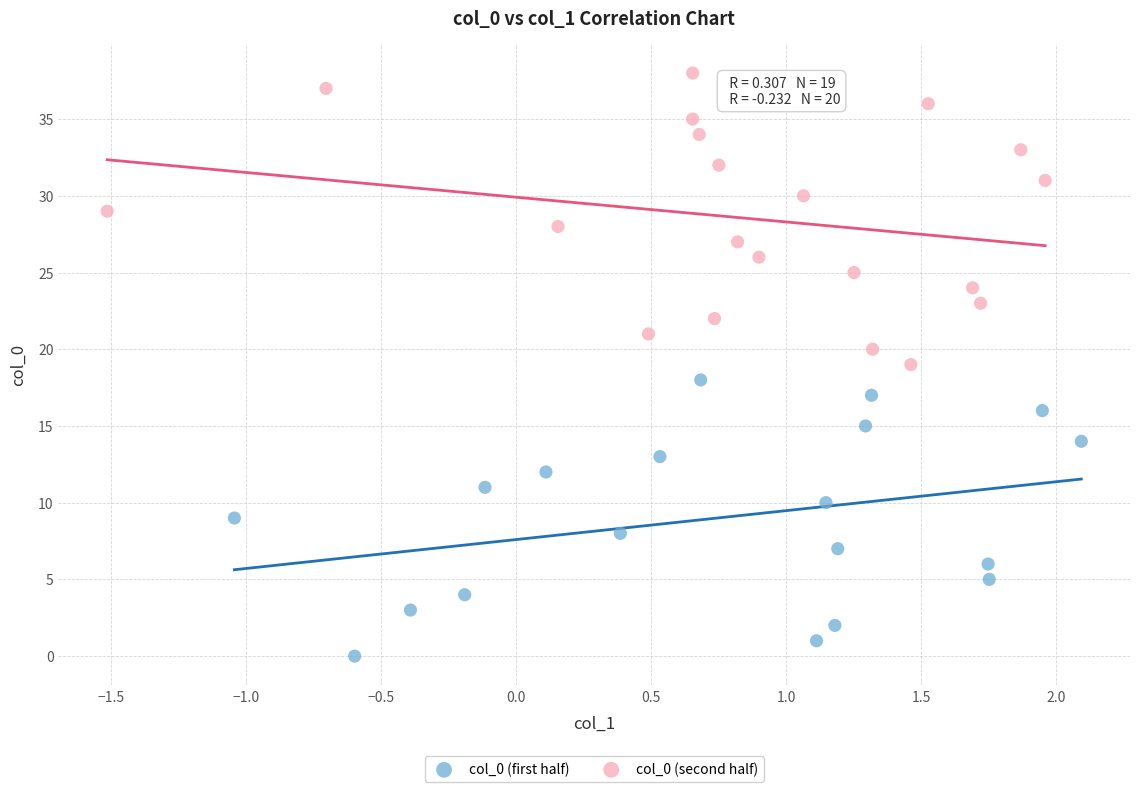

Which series contains the lowest Y value?

col_0 (first half)